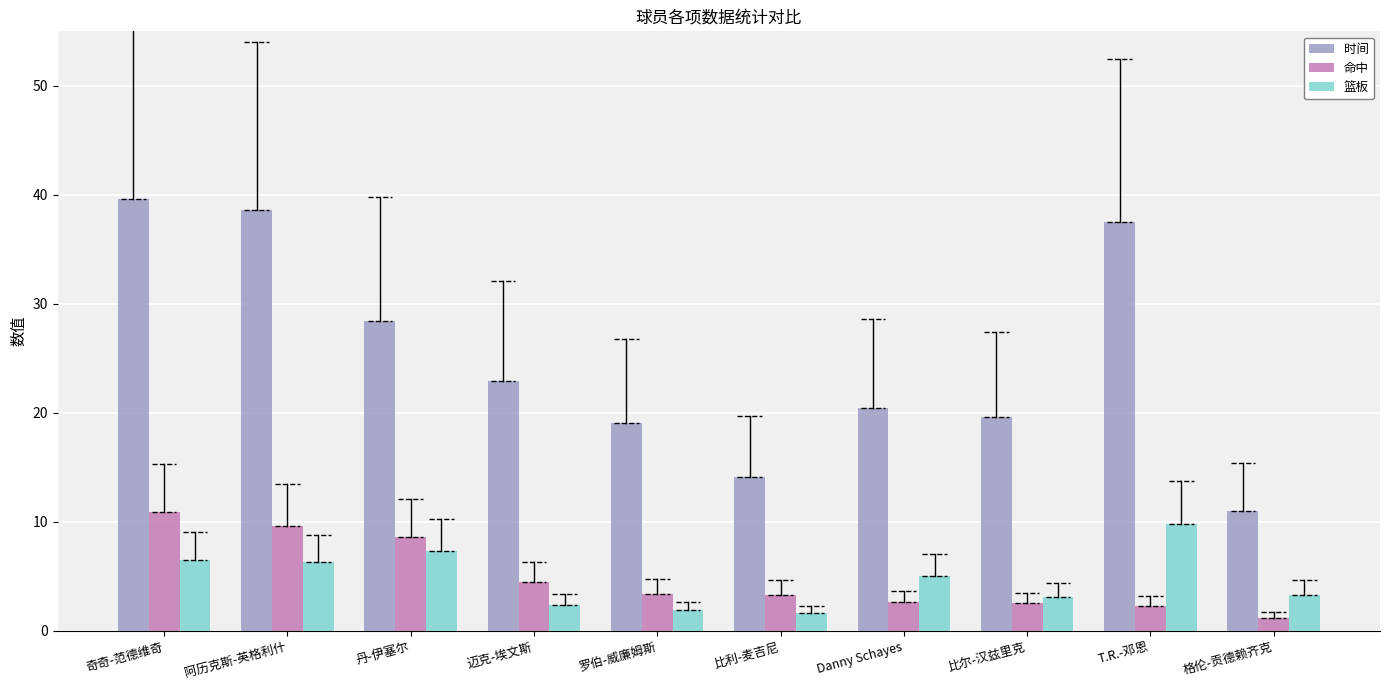

At how many categories does at least one series exceed 31?

3